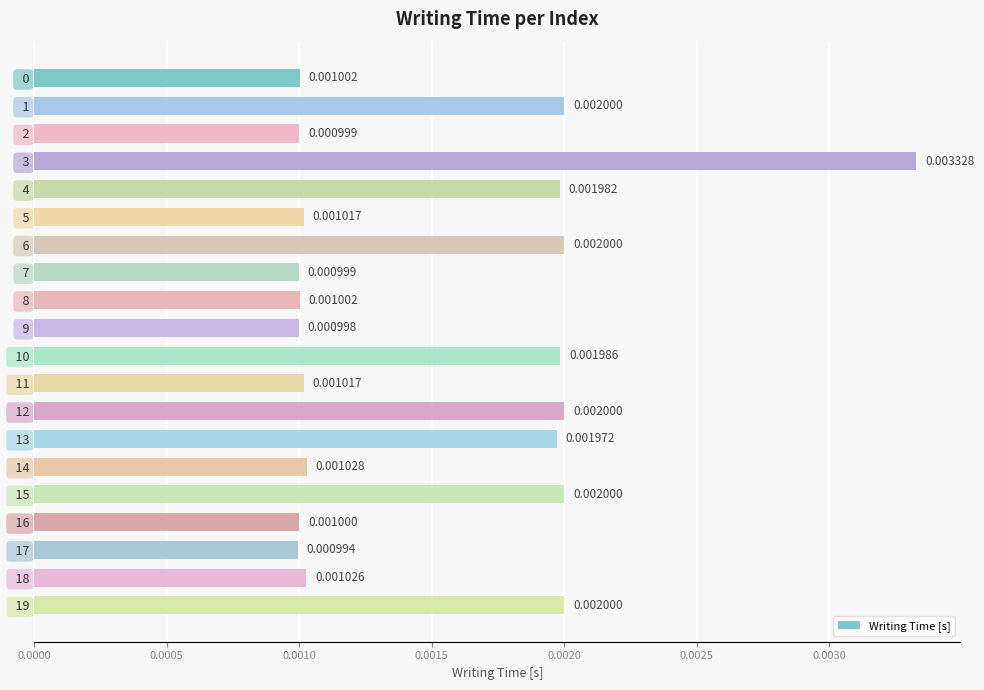

Between   8 and   2, which is larger?

  8